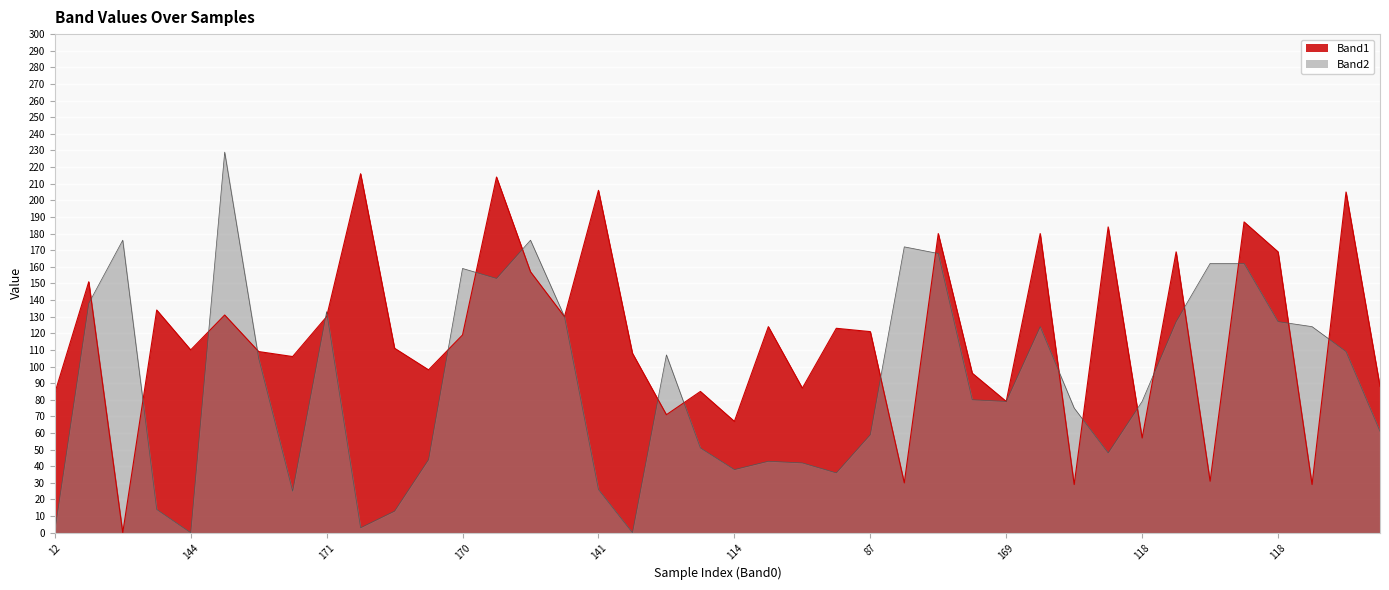

What is the approximate value of Band1 at 19, to the nearest 5?

85